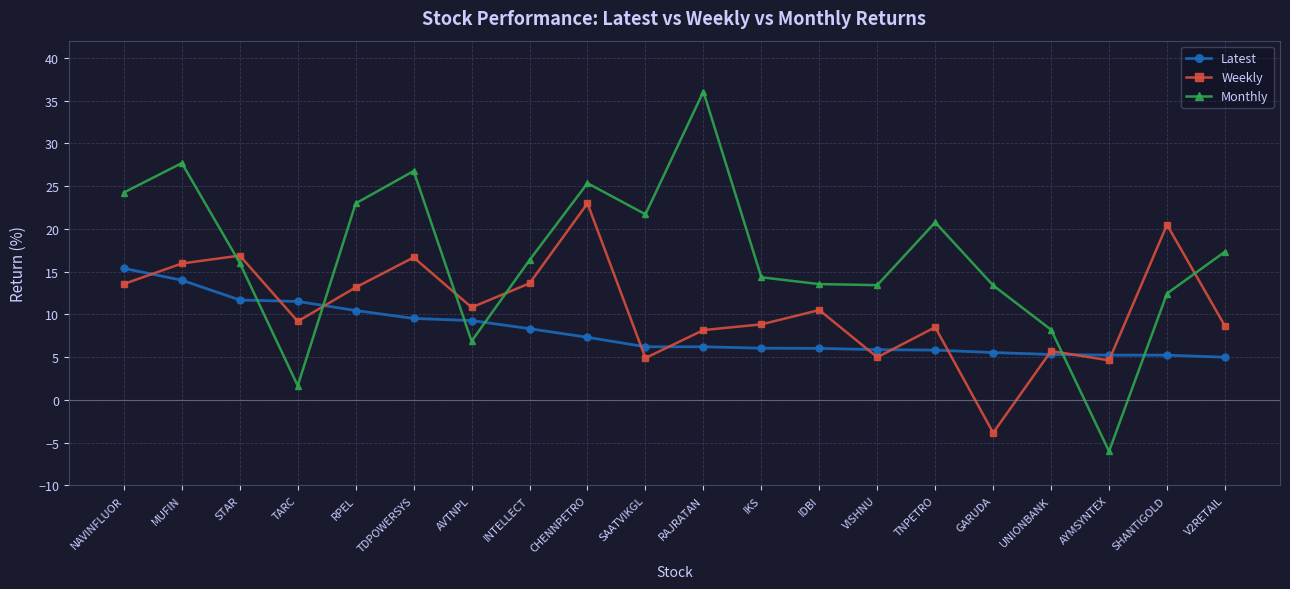

What position from the left is RPEL?

5